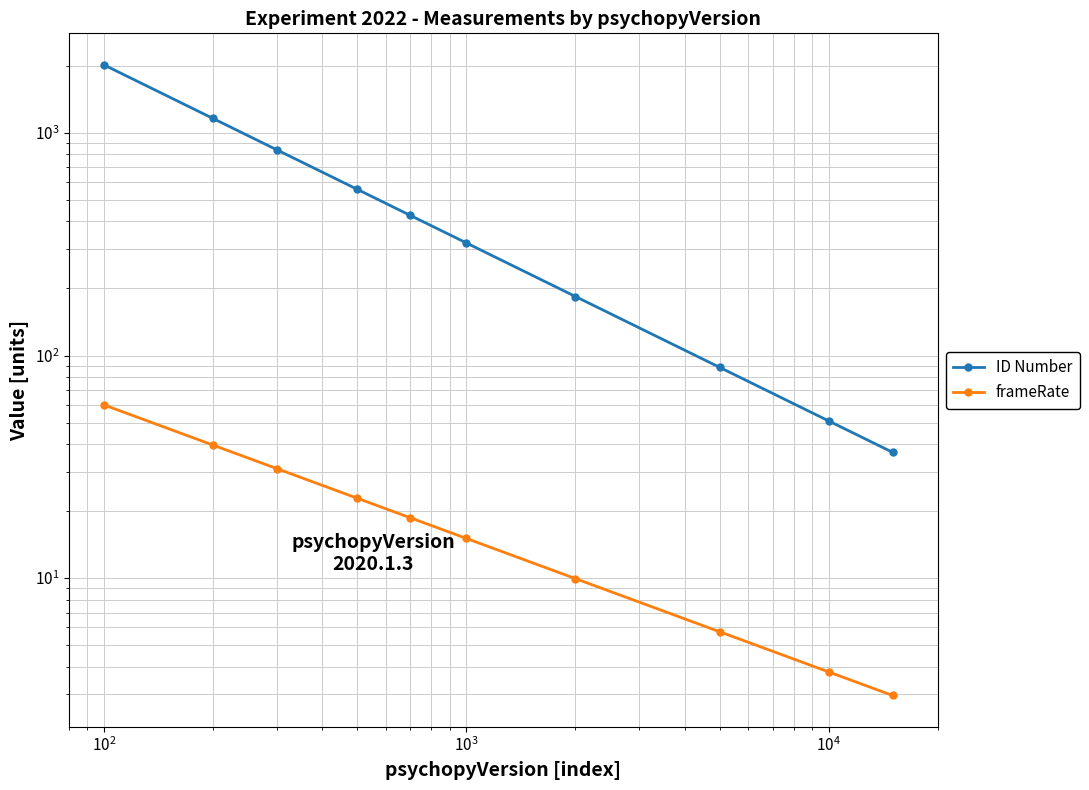

What is the minimum value for ID Number?

36.7